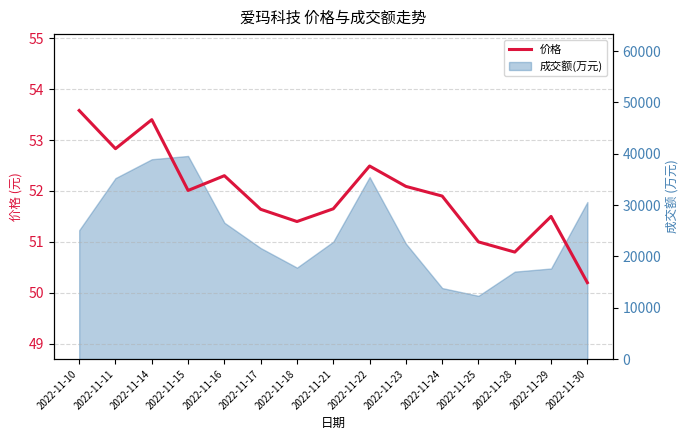

Which label corresponds to the largest value in the chart?

2022-11-10